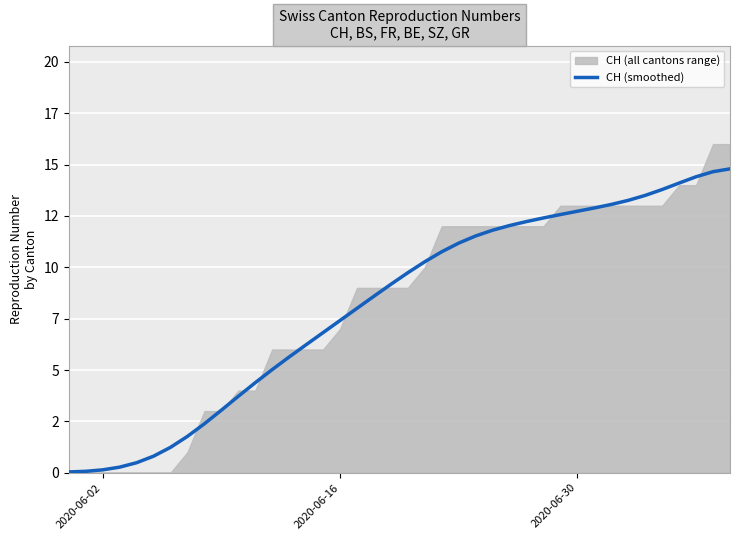

What is the average value?

8.2